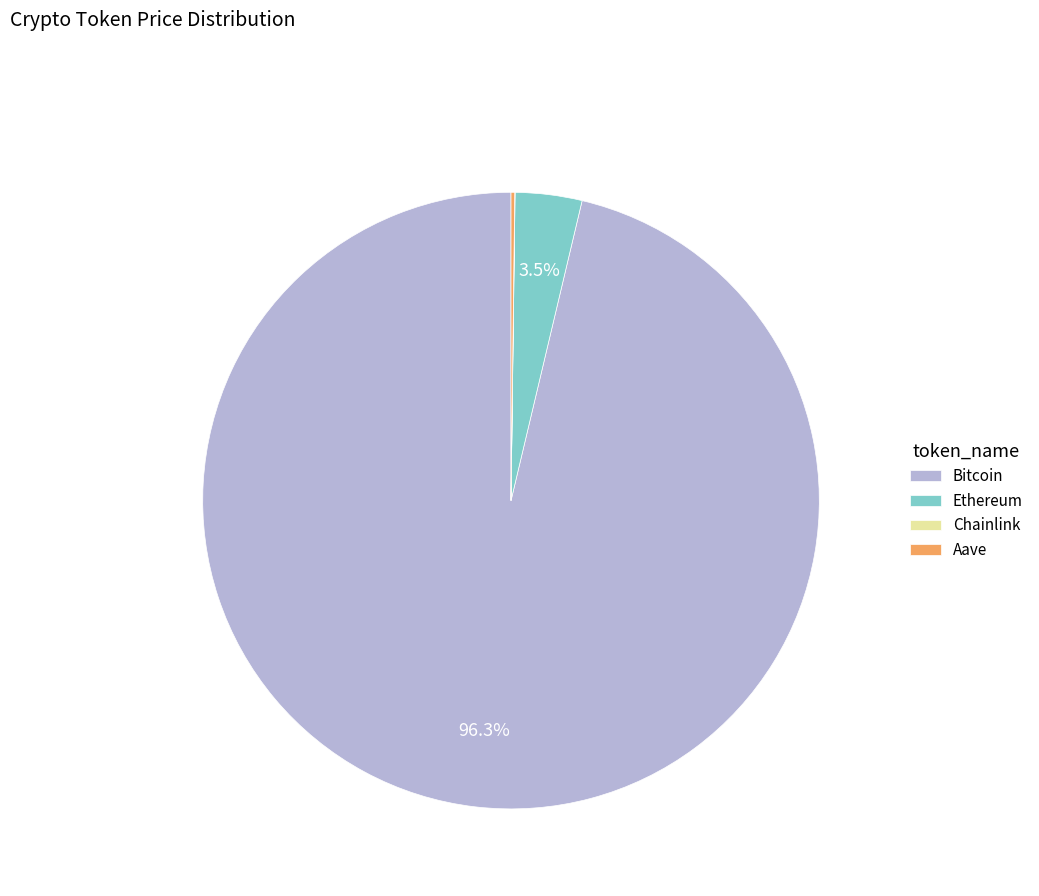

Which category has the biggest portion of the pie?

Bitcoin